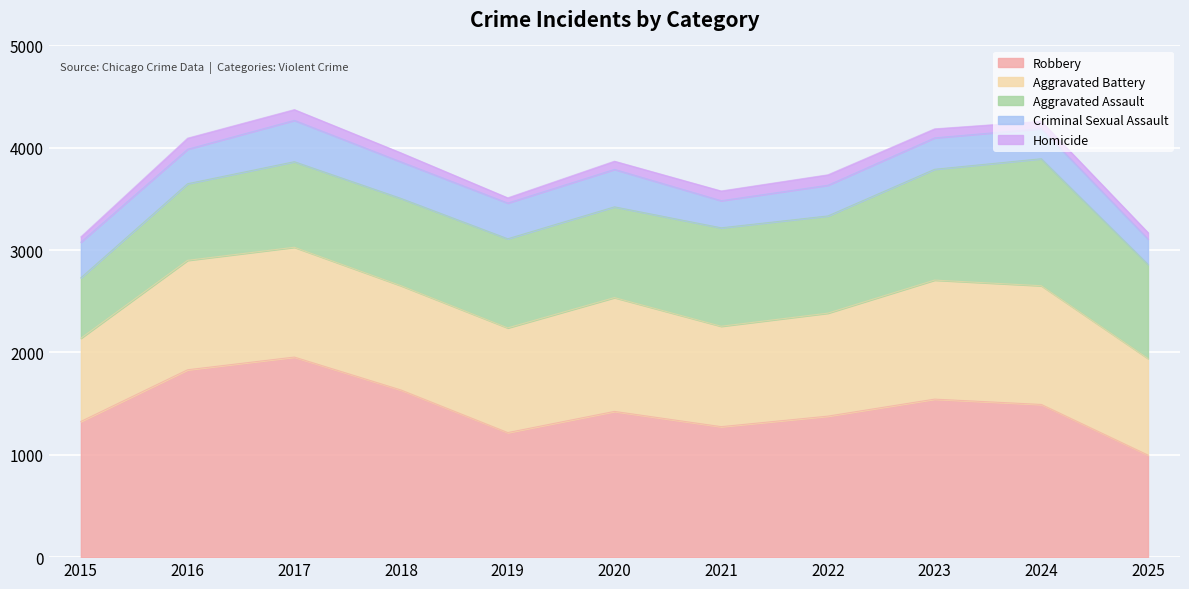

What is the greatest value displayed?

1955